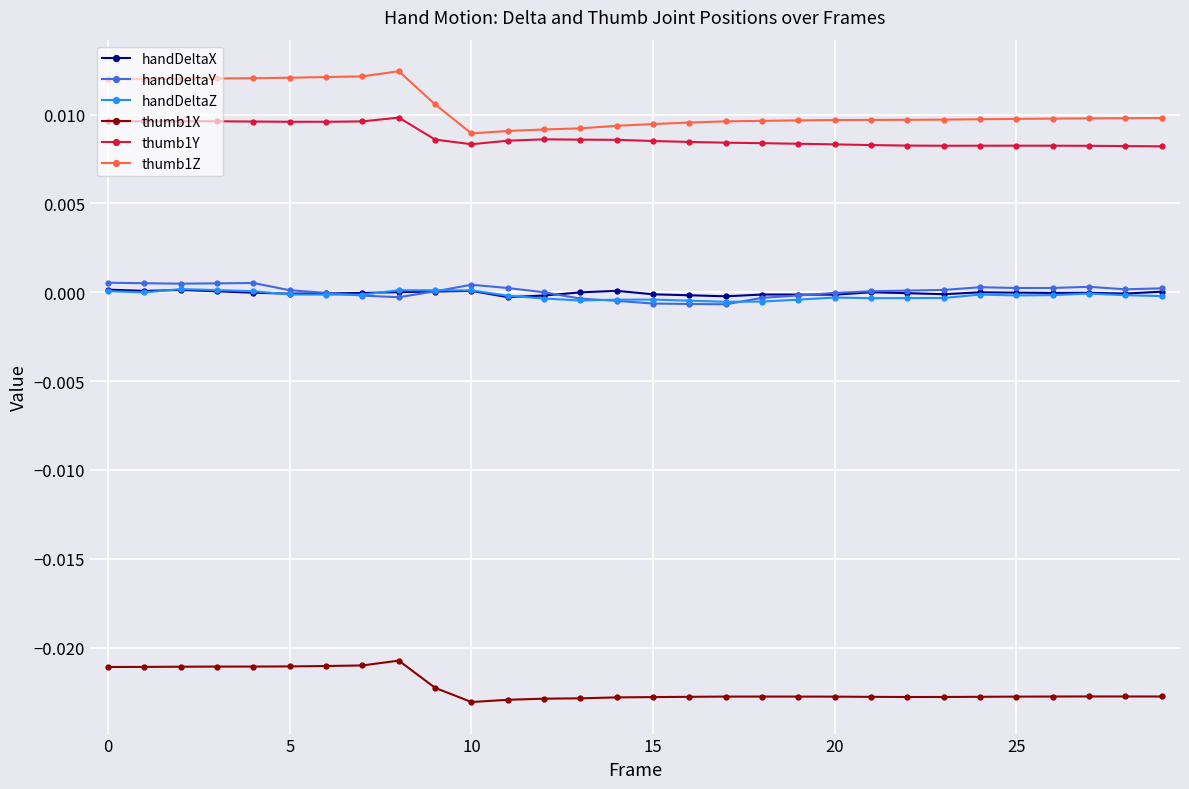

True or false: thumb1X has more than 0 interior local peaks.

True